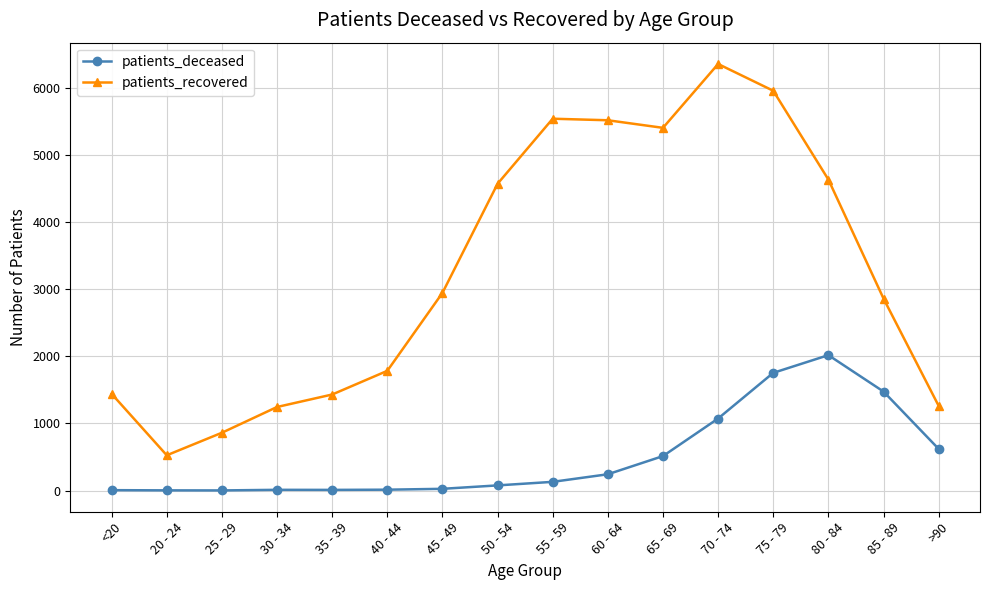

In patients_recovered, how many points are higher than both neighbors (excluding endpoints)?

2